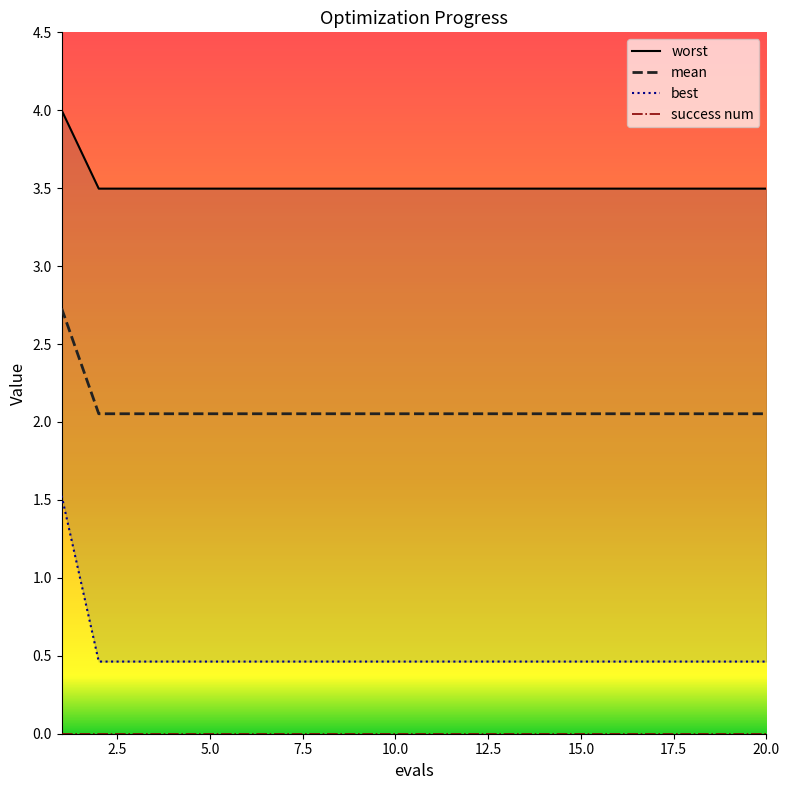

What is the value of the worst point at the 6th from the left?

2.1